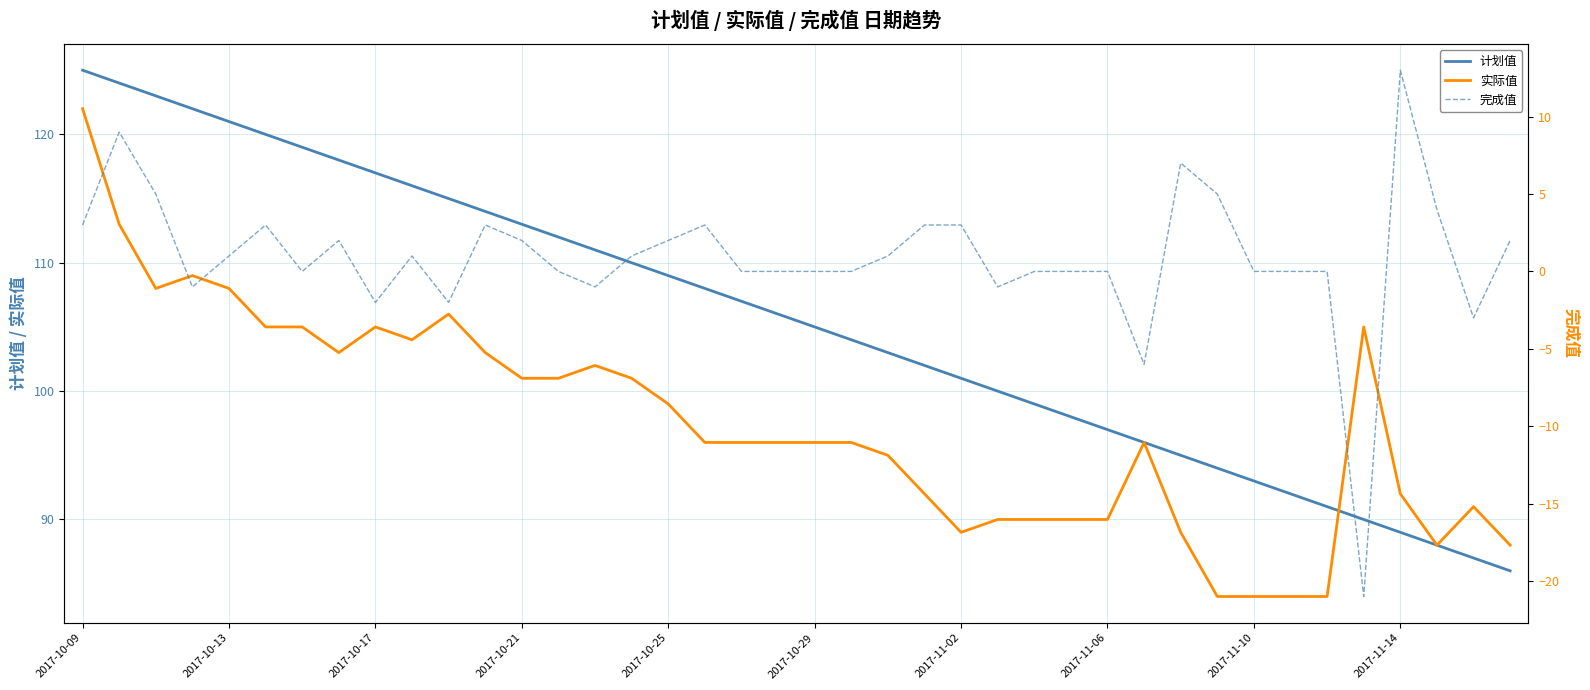

Where is 完成值 nearest to the value -4?

38